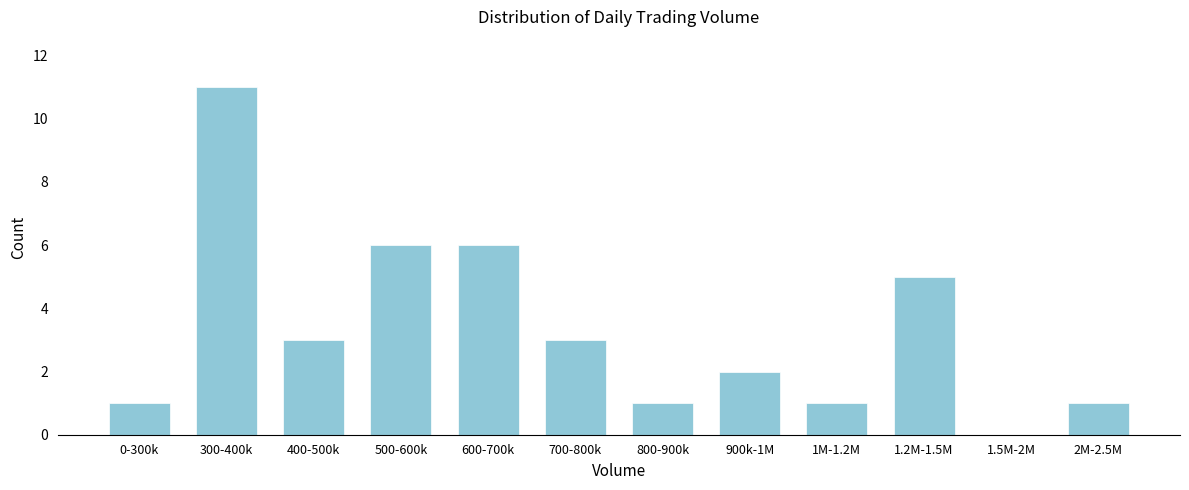

Reading right to left, transcribe all the data shown in this chart.

2M-2.5M=1	1.5M-2M=0	1.2M-1.5M=5	1M-1.2M=1	900k-1M=2	800-900k=1	700-800k=3	600-700k=6	500-600k=6	400-500k=3	300-400k=11	0-300k=1